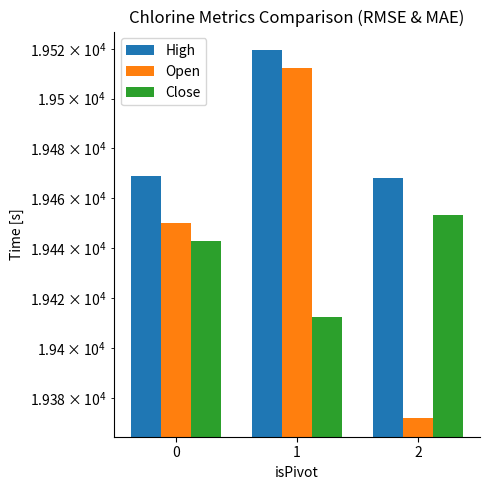

What is the value of the Close bar at the 3rd from the left?

19453.3